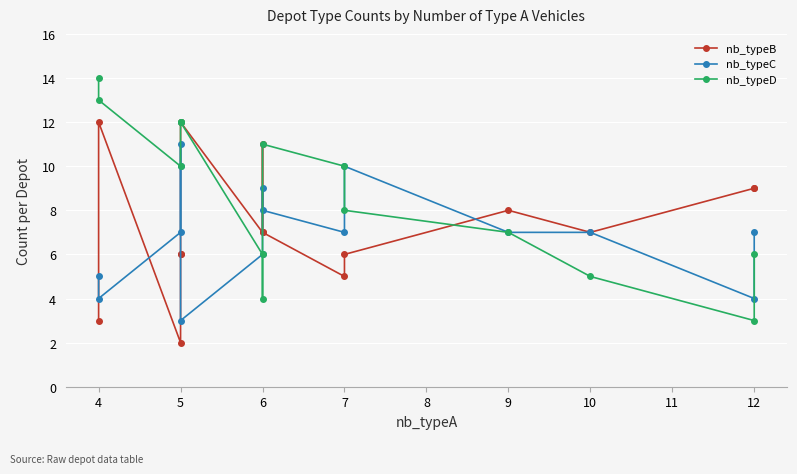

What is the minimum value for nb_typeB?

2